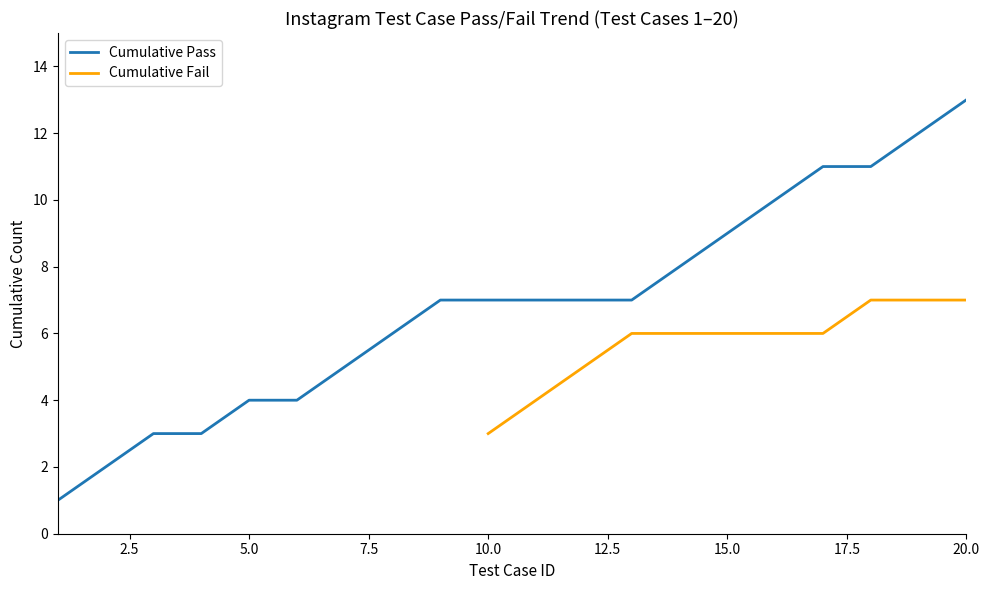

How many lines are shown in the chart?

2